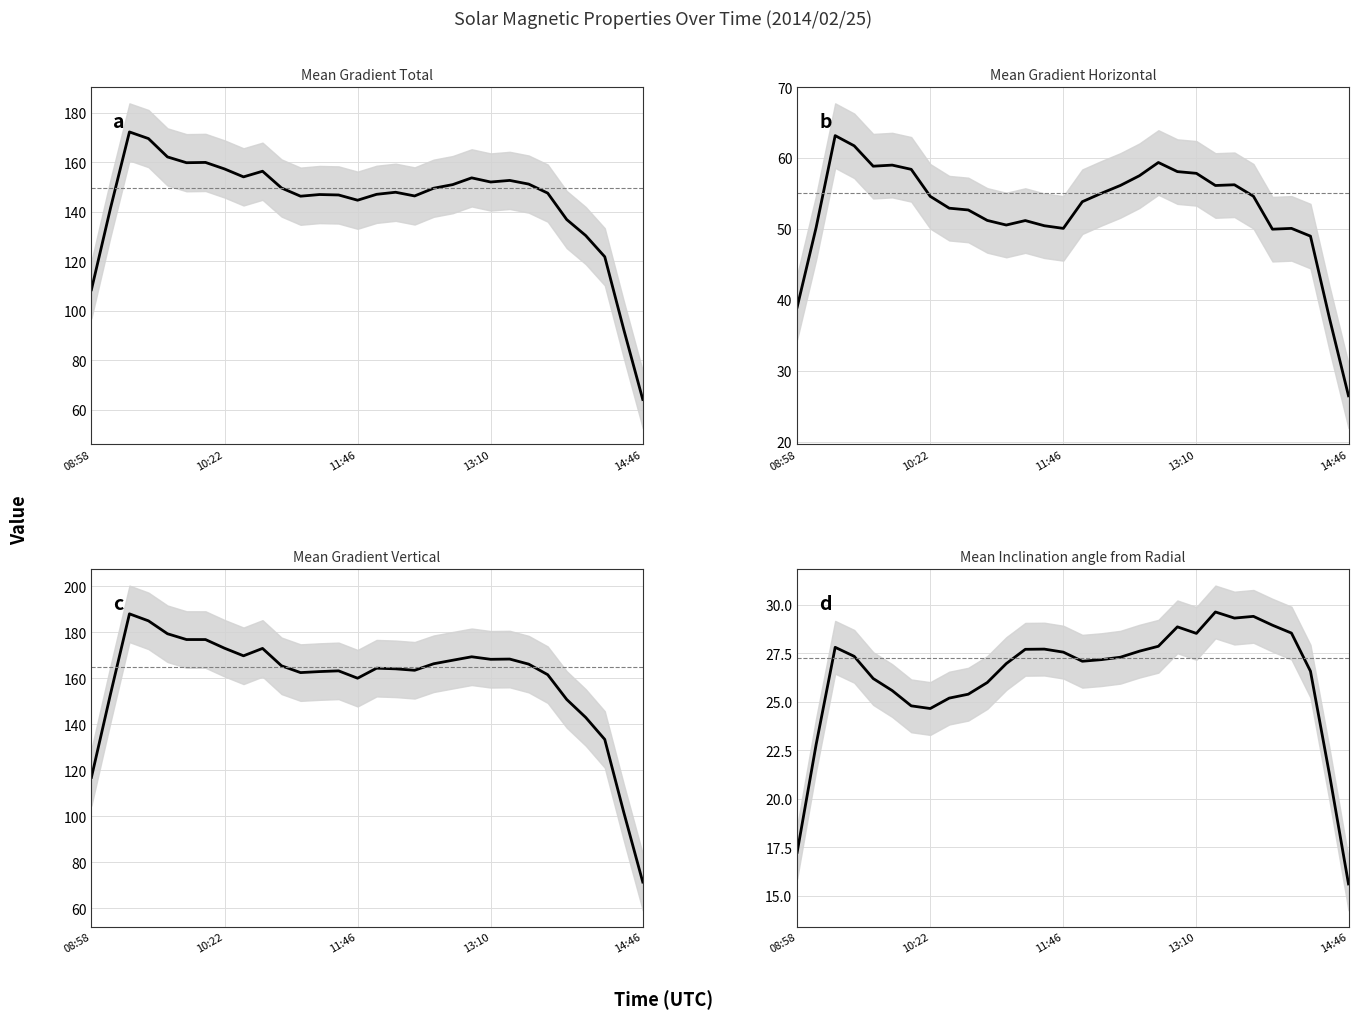

True or false: Mean Gradient Vertical has more than 0 points higher than both neighbors.

True